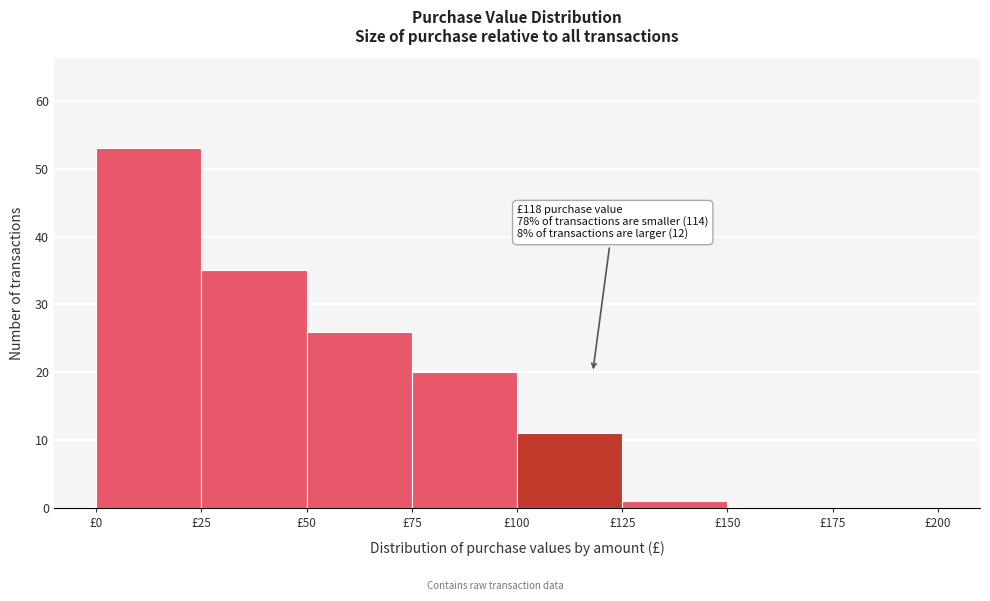

Over which range of the x-axis is the bar tallest?

0 to 25